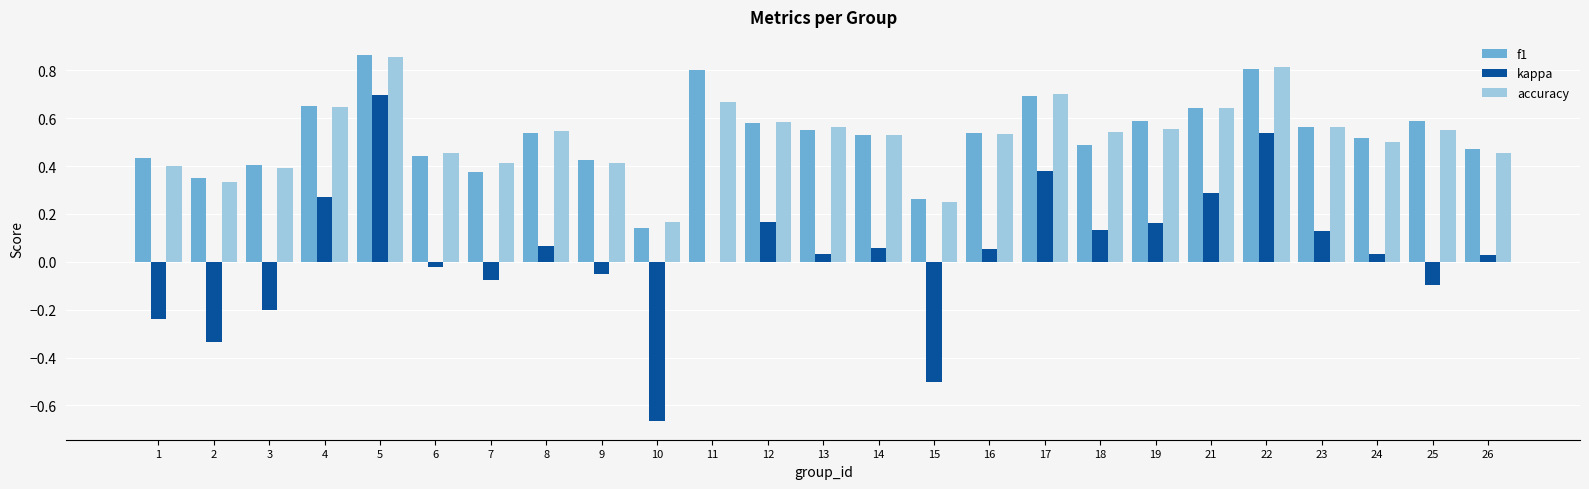

Are the bars grouped side by side (vs. stacked)?

Yes